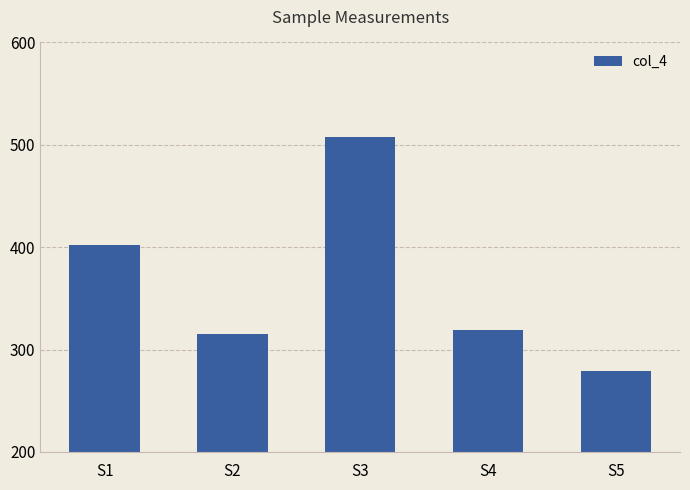

Does the chart contain any negative values?

No